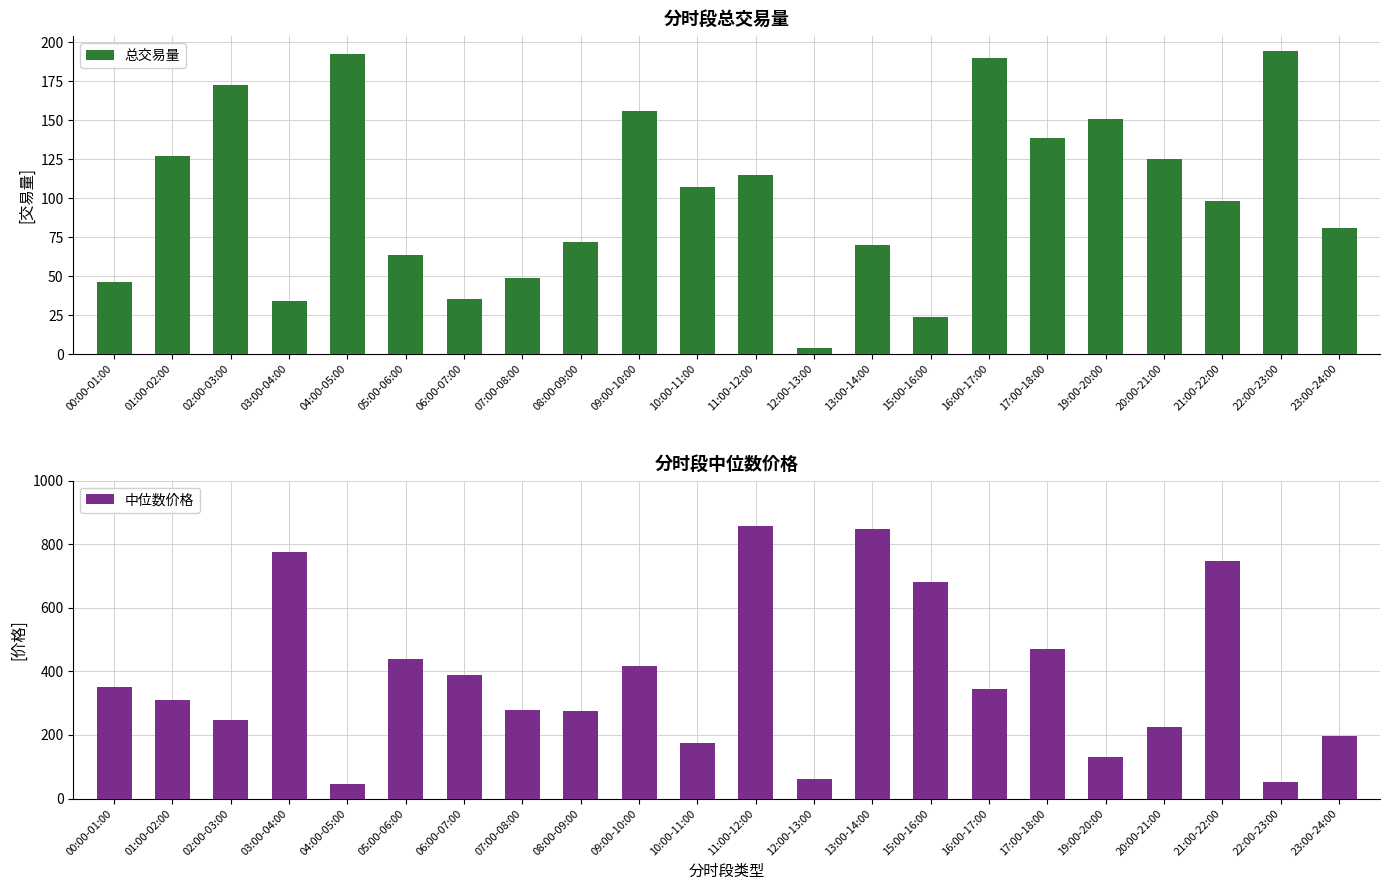

Reading left to right, what are all the values shown in this chart?

总交易量: 00:00-01:00=46.2	01:00-02:00=127.3	02:00-03:00=172.6	03:00-04:00=33.7	04:00-05:00=192.6	05:00-06:00=63.4	06:00-07:00=35.5	07:00-08:00=48.7	08:00-09:00=72.1	09:00-10:00=155.5	10:00-11:00=106.8	11:00-12:00=114.7	12:00-13:00=4.2	13:00-14:00=69.8	15:00-16:00=23.8	16:00-17:00=189.9	17:00-18:00=138.5	19:00-20:00=150.9	20:00-21:00=125.3	21:00-22:00=97.9	22:00-23:00=194.1	23:00-24:00=80.5
中位数价格: 00:00-01:00=351.6	01:00-02:00=309.2	02:00-03:00=247.5	03:00-04:00=776.7	04:00-05:00=46.1	05:00-06:00=438.8	06:00-07:00=390.0	07:00-08:00=279.6	08:00-09:00=274.6	09:00-10:00=416.3	10:00-11:00=174.7	11:00-12:00=856.5	12:00-13:00=62.0	13:00-14:00=849.0	15:00-16:00=682.3	16:00-17:00=344.7	17:00-18:00=471.4	19:00-20:00=129.4	20:00-21:00=224.7	21:00-22:00=747.8	22:00-23:00=52.9	23:00-24:00=196.2